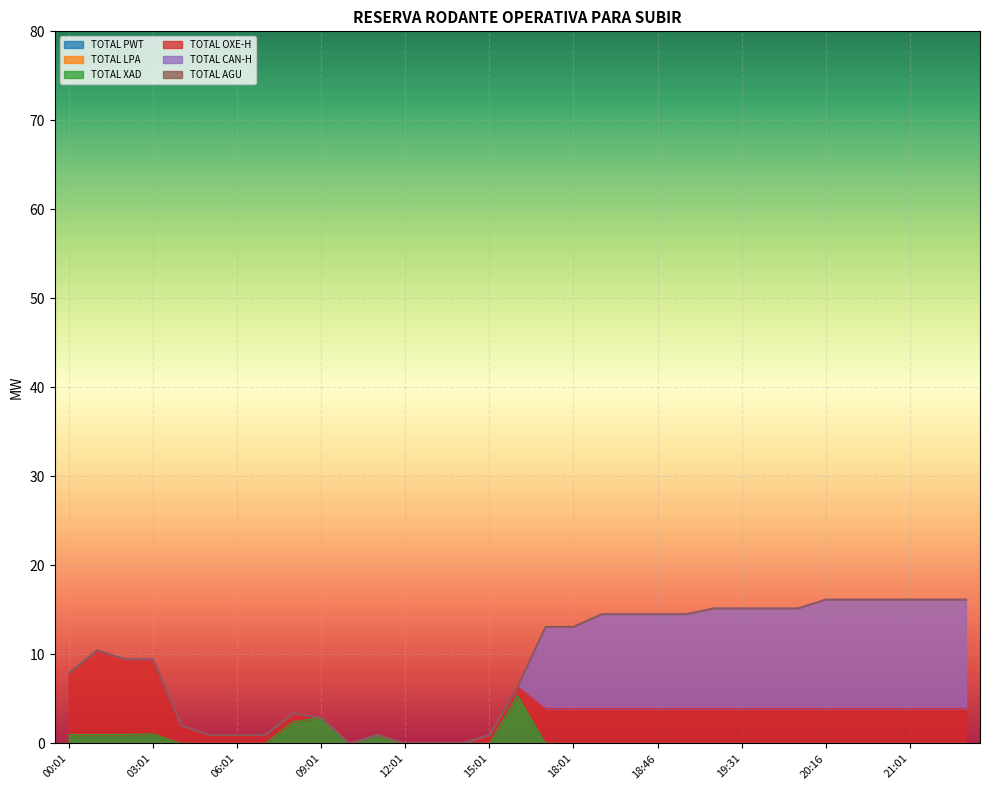

Where is TOTAL LPA nearest to the value 0?

00:01